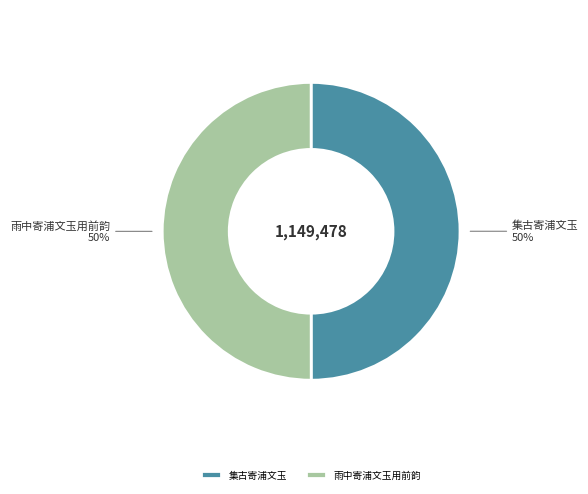

Approximately how many times larger is the value at 集古寄浦文玉 compared to 雨中寄浦文玉用前韵?

1.0